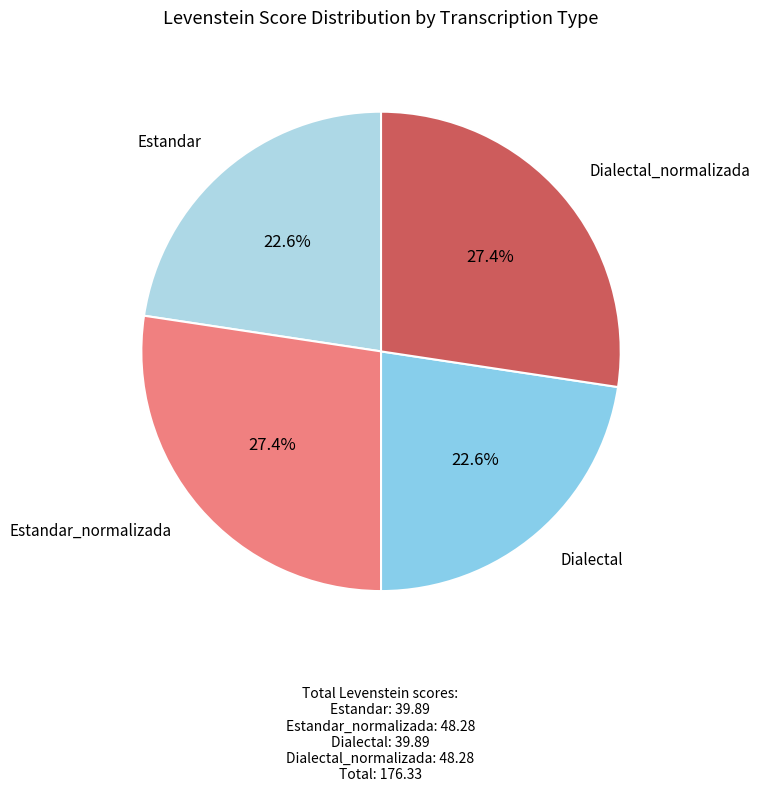

How many segments does this pie chart have?

4